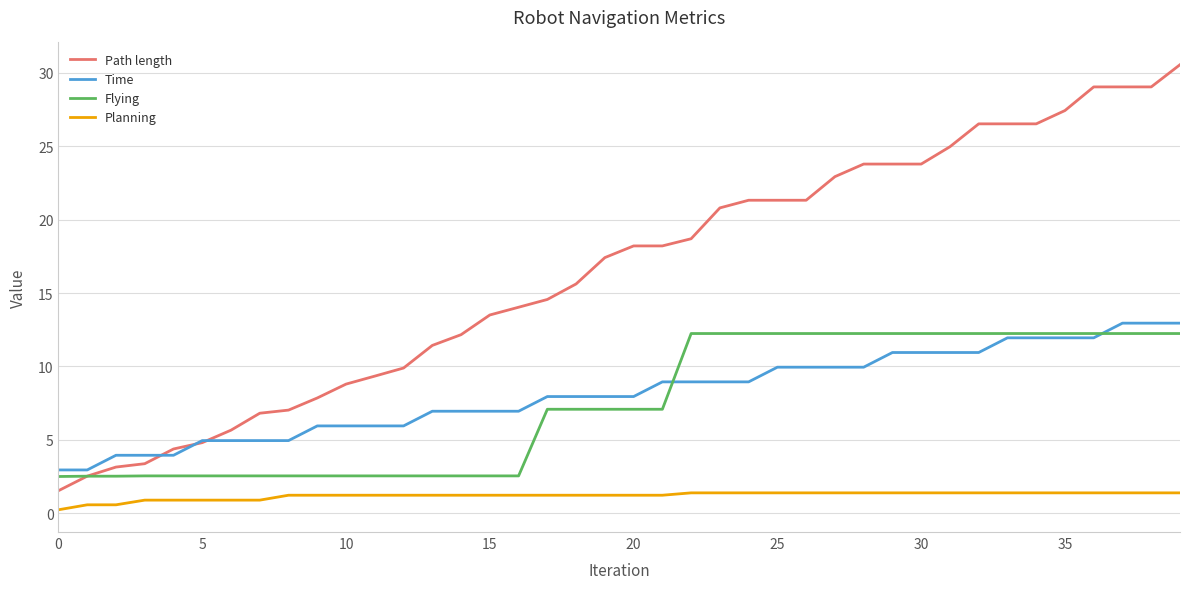

At how many categories does at least one series exceed 11?

27